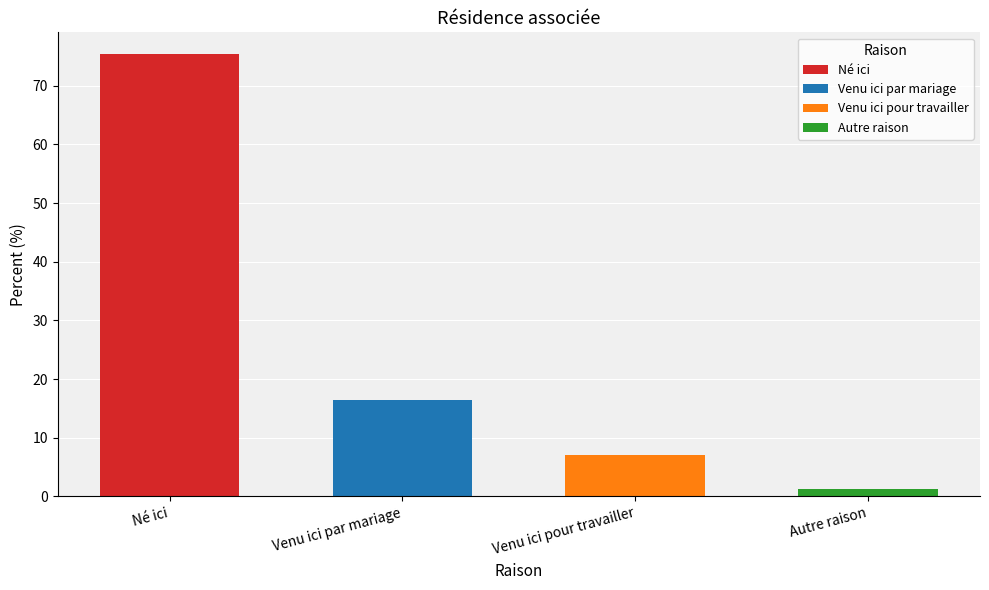

Which label corresponds to the largest value in the chart?

Né ici